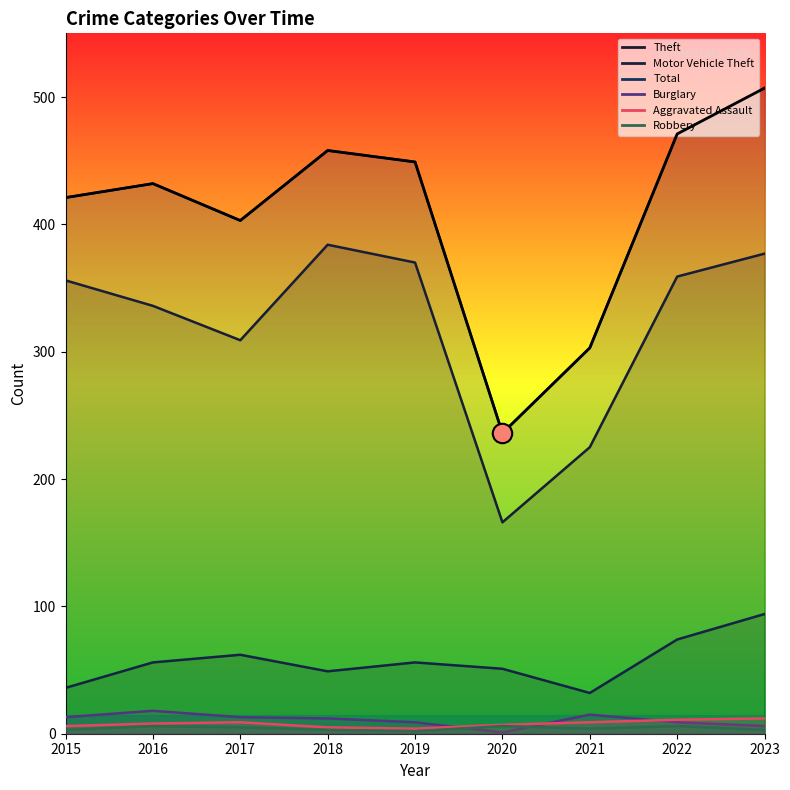

How many interior local peaks (higher than both neighbors) does the data have?

2